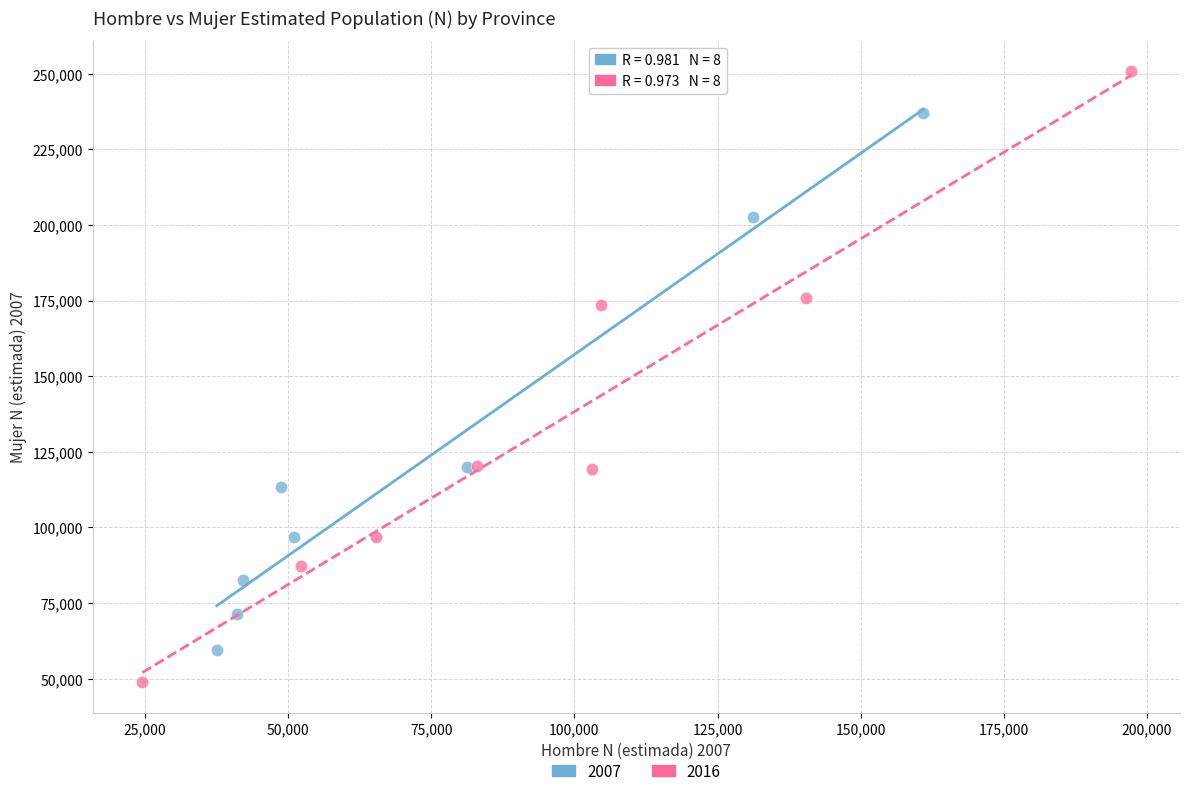

What are all the series names shown in the legend?

2007, 2016